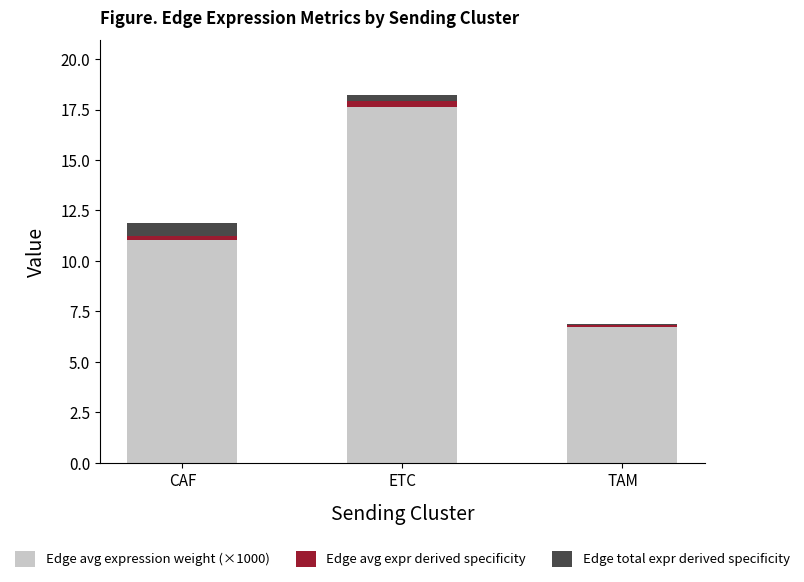

At which category is the sum across all series the highest?

ETC